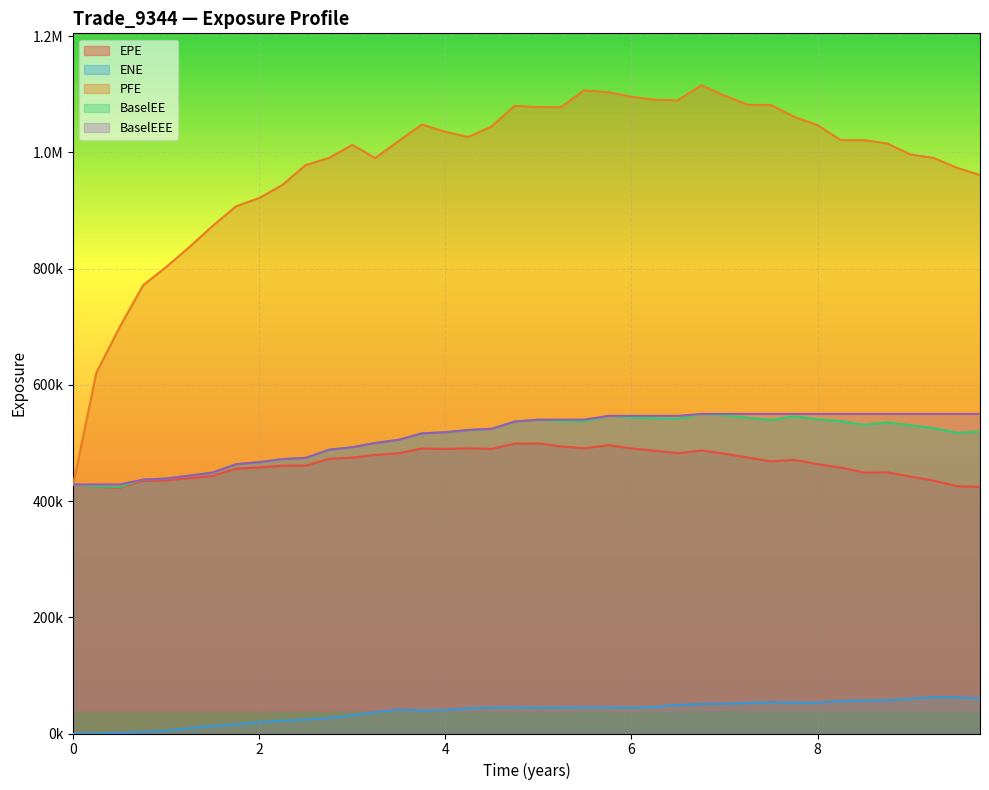

What is the difference between the maximum and second lowest values in the BaselEE series?

124541.0